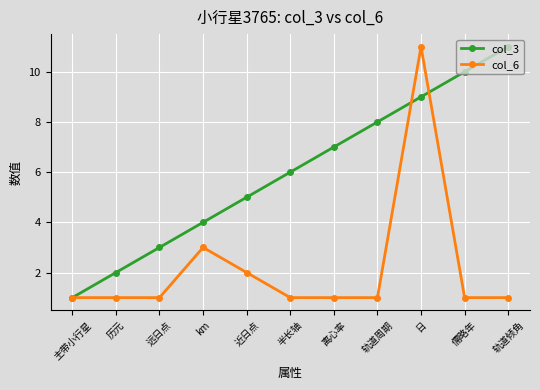

What is the spread (max minus min) of values at 离心率?

6